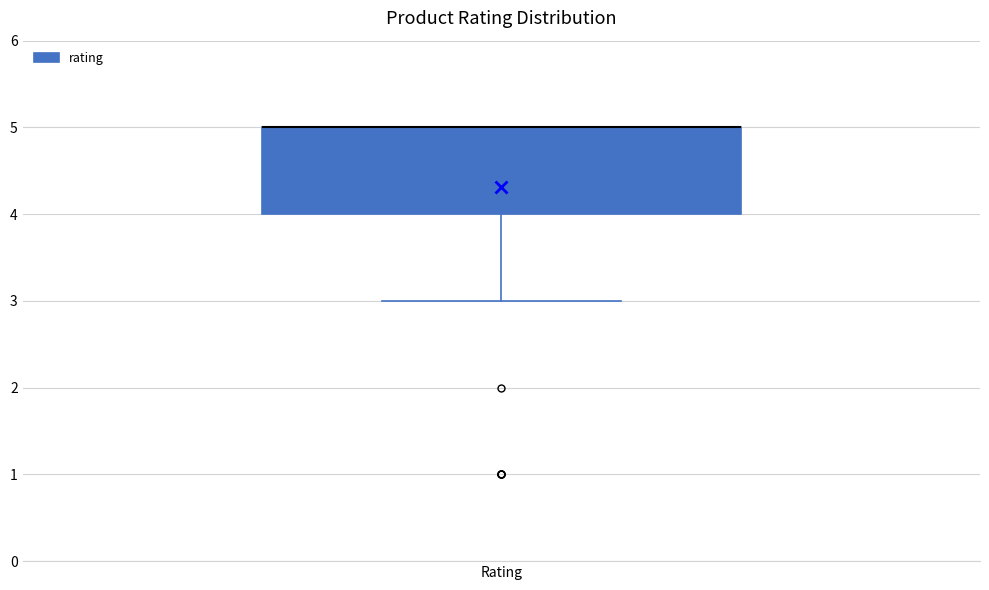

Where is the lower edge of the box for Rating on the y-axis? The values are not printed on the chart, so give them approximately, as read against the axis.

4